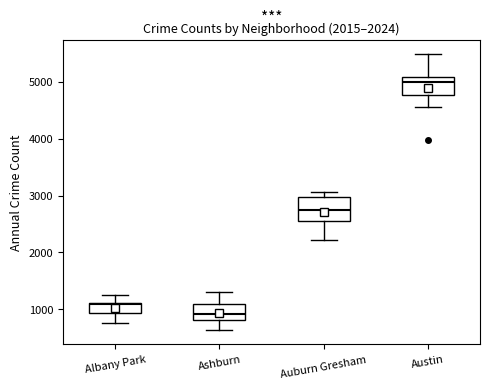

Which box has the lowest median line?

Ashburn